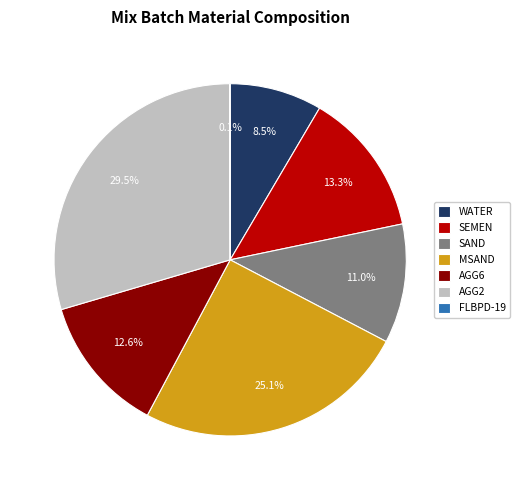

What percentage do SAND and MSAND together represent?

36.1%